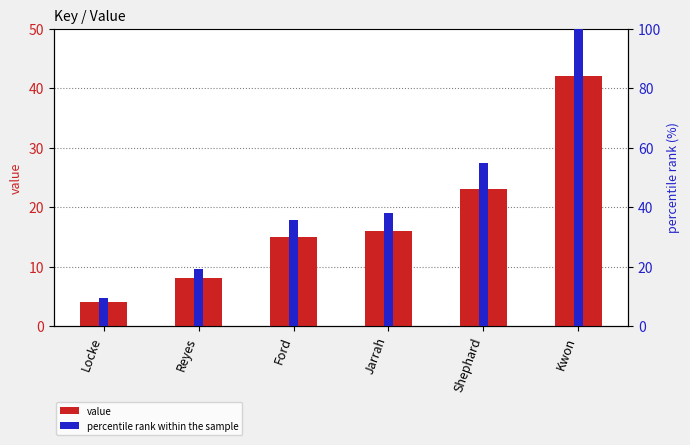

How many bars are there in total?

12